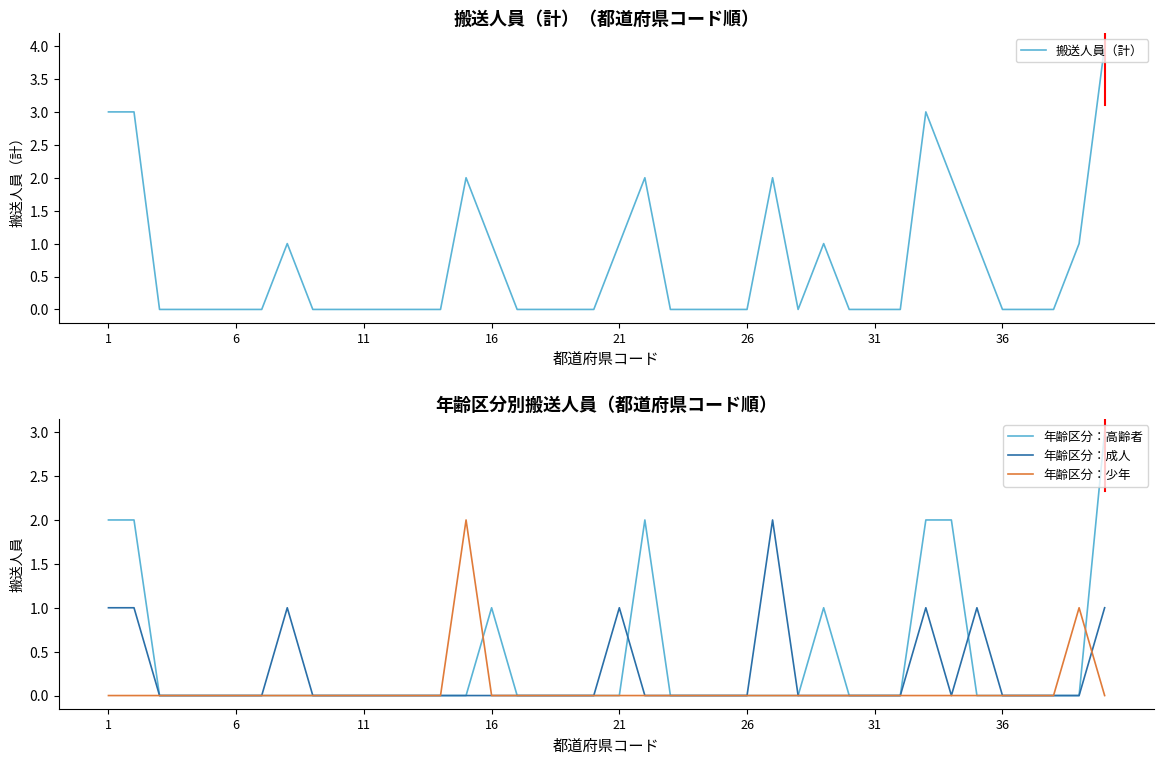

Reading left to right, what are all the values shown in this chart?

搬送人員（計）: 3	3	0	0	0	0	0	1	0	0	0	0	0	0	2	1	0	0	0	0	1	2	0	0	0	0	2	0	1	0	0	0	3	2	1	0	0	0	1	4
年齢区分：高齢者: 2	2	0	0	0	0	0	0	0	0	0	0	0	0	0	1	0	0	0	0	0	2	0	0	0	0	0	0	1	0	0	0	2	2	0	0	0	0	0	3
年齢区分：成人: 1	1	0	0	0	0	0	1	0	0	0	0	0	0	0	0	0	0	0	0	1	0	0	0	0	0	2	0	0	0	0	0	1	0	1	0	0	0	0	1
年齢区分：少年: 0	0	0	0	0	0	0	0	0	0	0	0	0	0	2	0	0	0	0	0	0	0	0	0	0	0	0	0	0	0	0	0	0	0	0	0	0	0	1	0